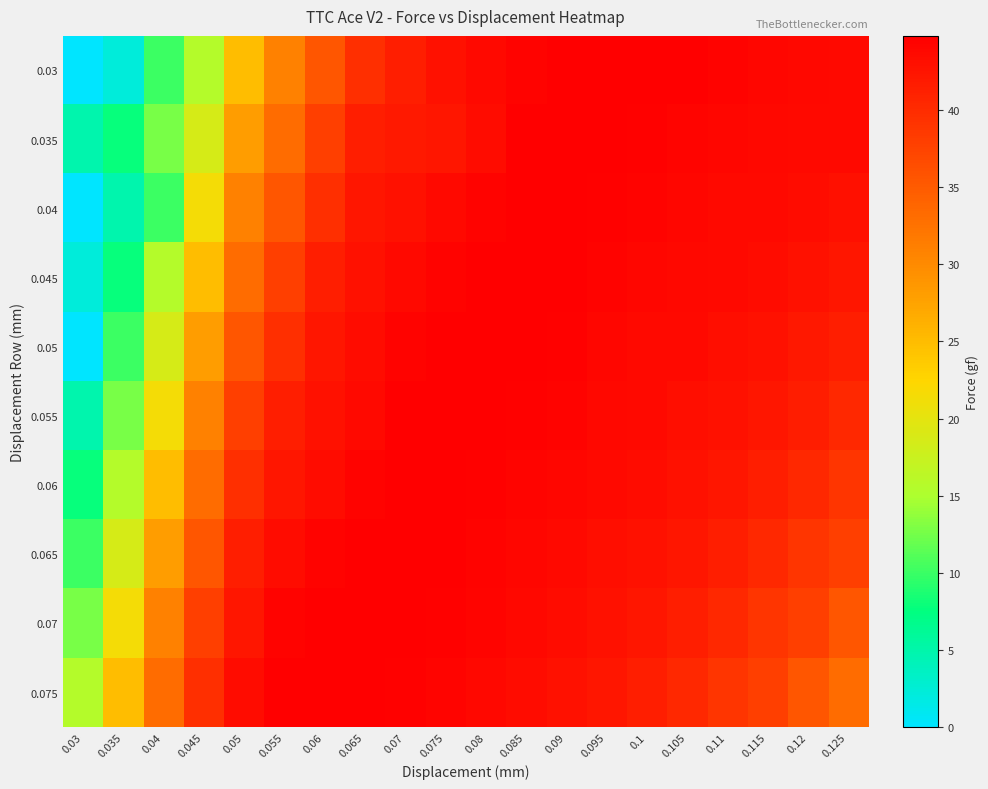

What is the difference between the highest and lowest values at 0.115?

6.2